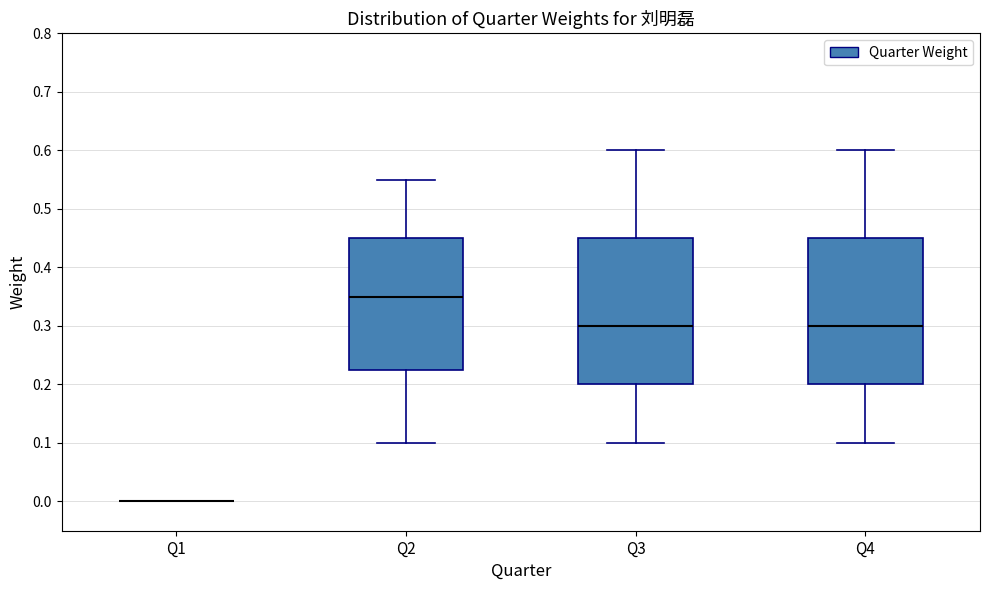

Where does the upper whisker of the box for Q3 end on the y-axis? The values are not printed on the chart, so give them approximately, as read against the axis.

0.60